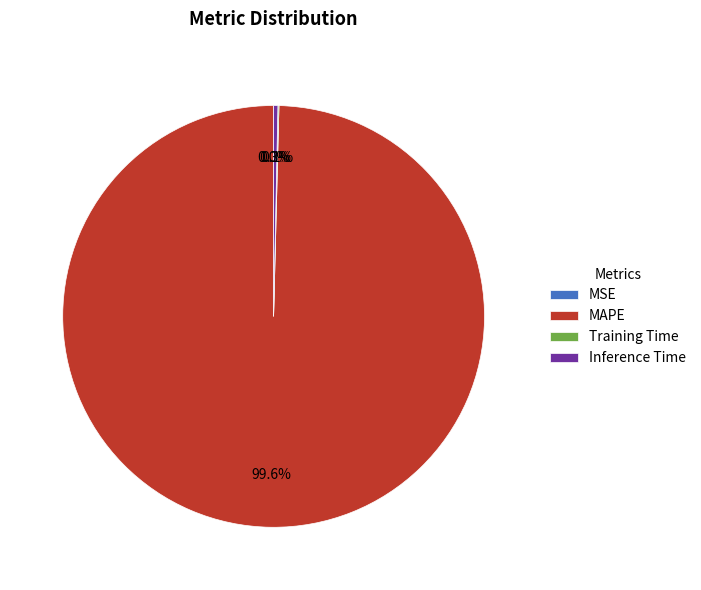

Do MAPE and Inference Time together represent more than half of the pie?

Yes